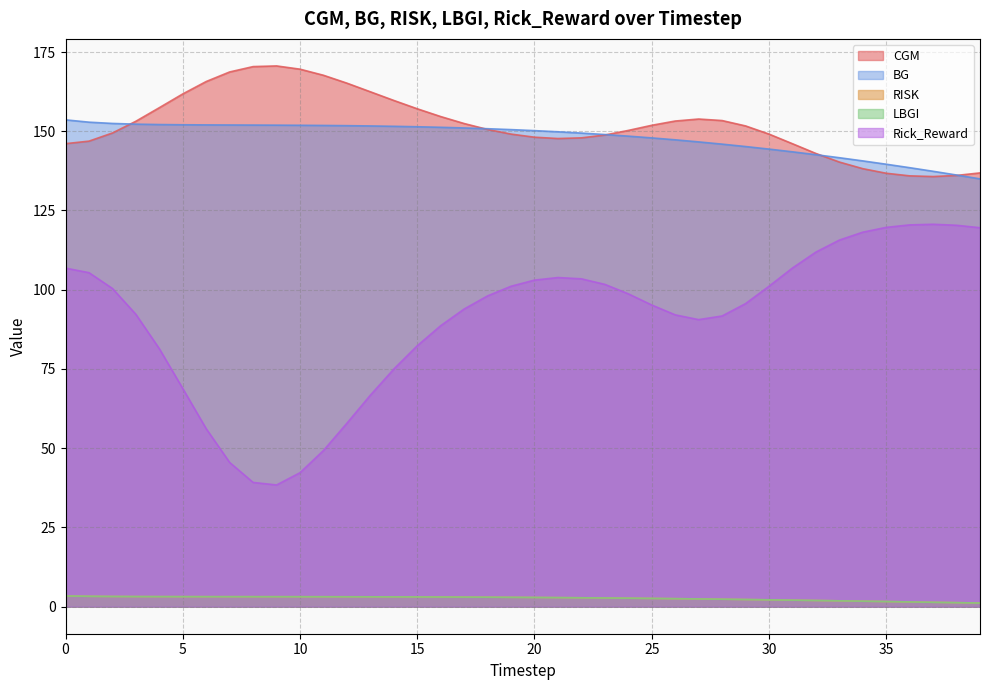

Between 26 and 35, which series saw the biggest shift?

Rick_Reward